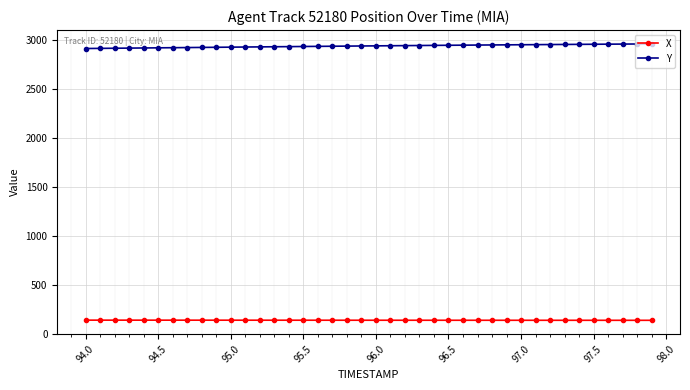

What is the smallest value displayed?

141.0